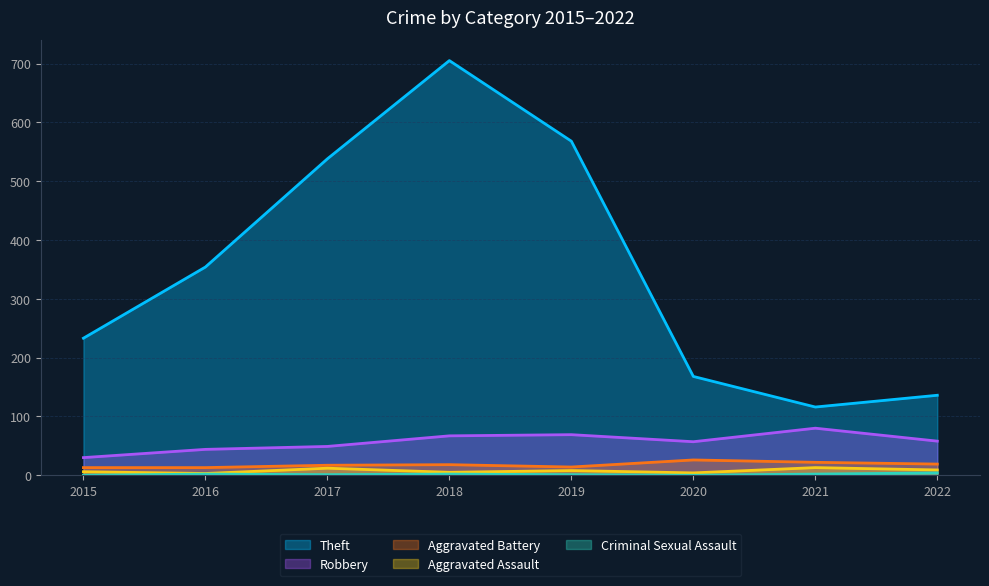

Reading right to left, list all the values displayed in this chart.

Theft: 2022=136	2021=116	2020=168	2019=568	2018=705	2017=538	2016=354	2015=233
Robbery: 2022=58	2021=80	2020=57	2019=69	2018=67	2017=49	2016=44	2015=30
Aggravated Battery: 2022=19	2021=22	2020=26	2019=14	2018=18	2017=17	2016=13	2015=13
Aggravated Assault: 2022=9	2021=13	2020=4	2019=8	2018=5	2017=12	2016=3	2015=6
Criminal Sexual Assault: 2022=4	2021=2	2020=0	2019=1	2018=2	2017=1	2016=2	2015=0